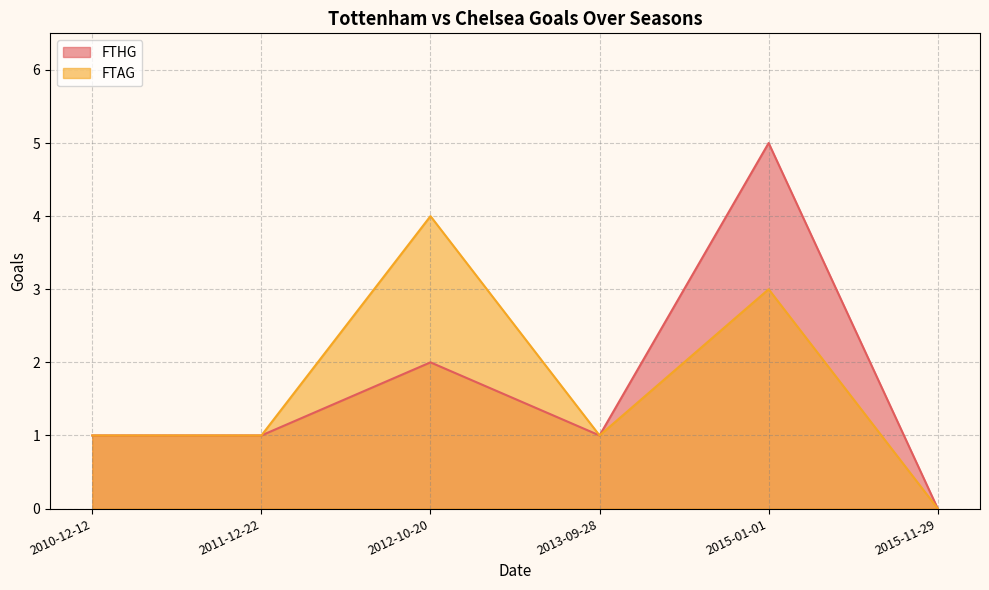

True or false: FTAG and FTHG cross at least once.

False